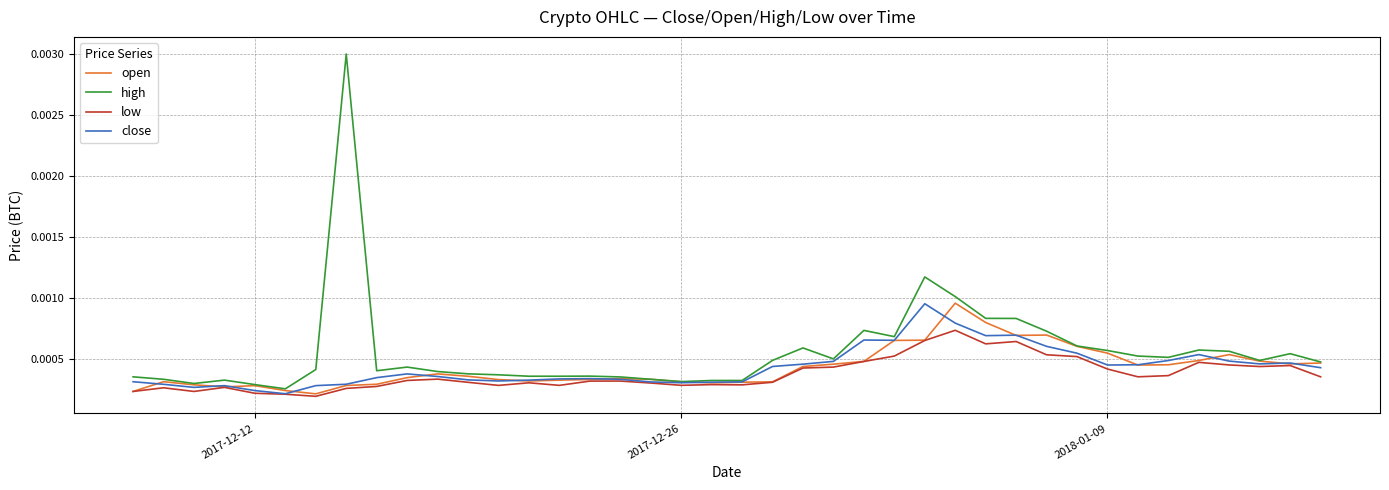

Count the close values in the range 0 to 1.

40